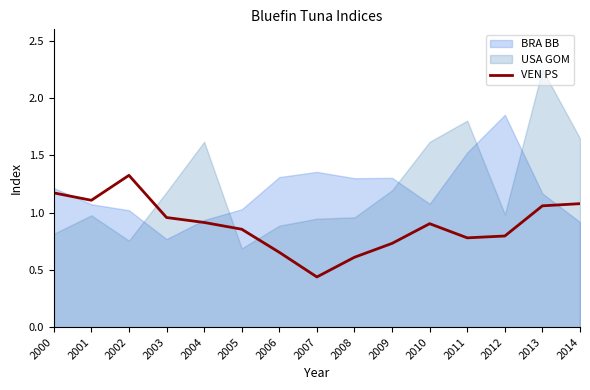

True or false: the data shows 0.5 at 2009.

False